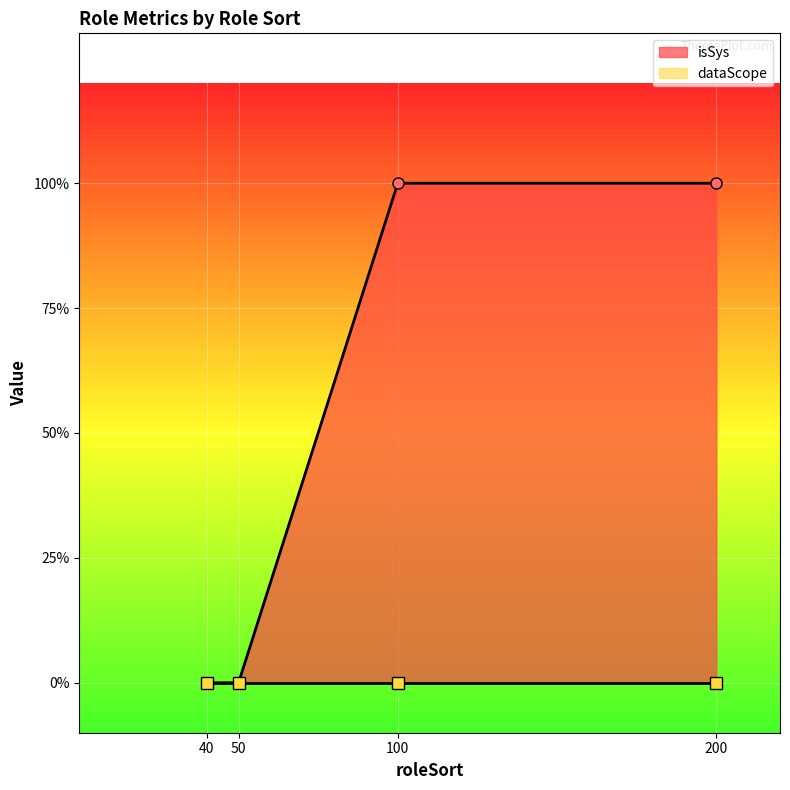

Reading left to right, what are all the values shown in this chart?

40=0	50=0	100=1	200=1